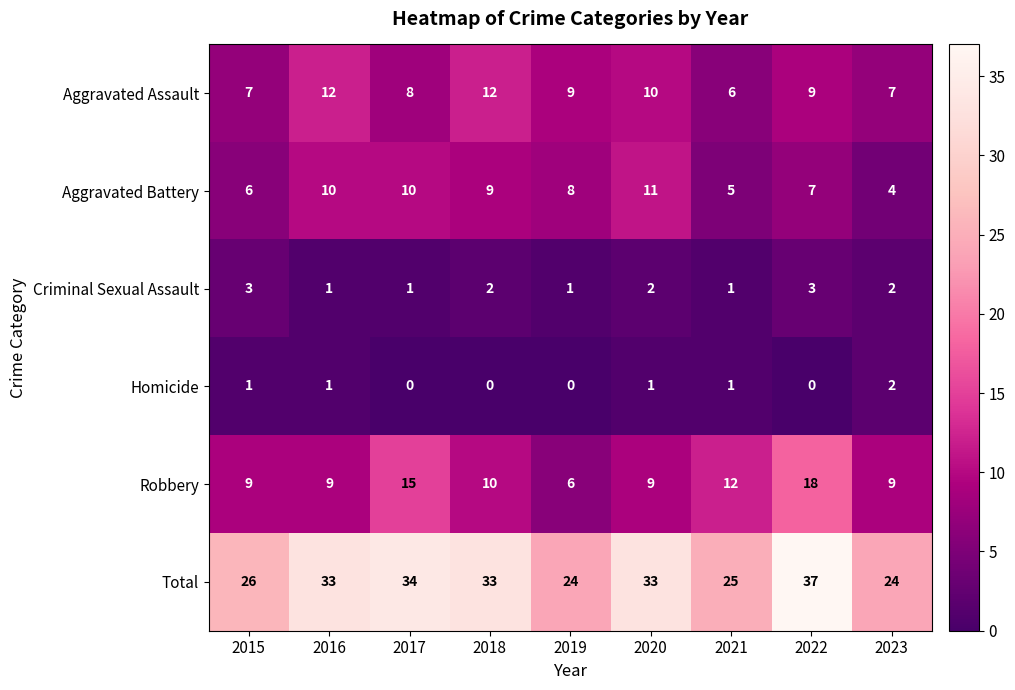

Where is Aggravated Battery nearest to the value 7?

2022